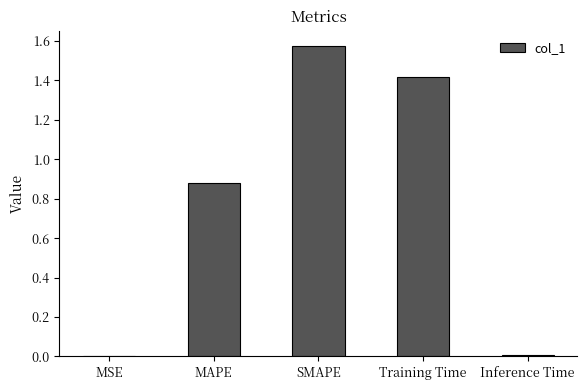

Are the bars horizontal?

No